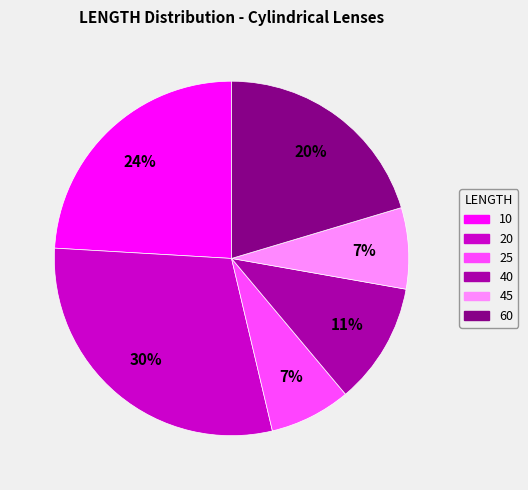

Approximately how many times larger is the value at 45 compared to 25?

1.0